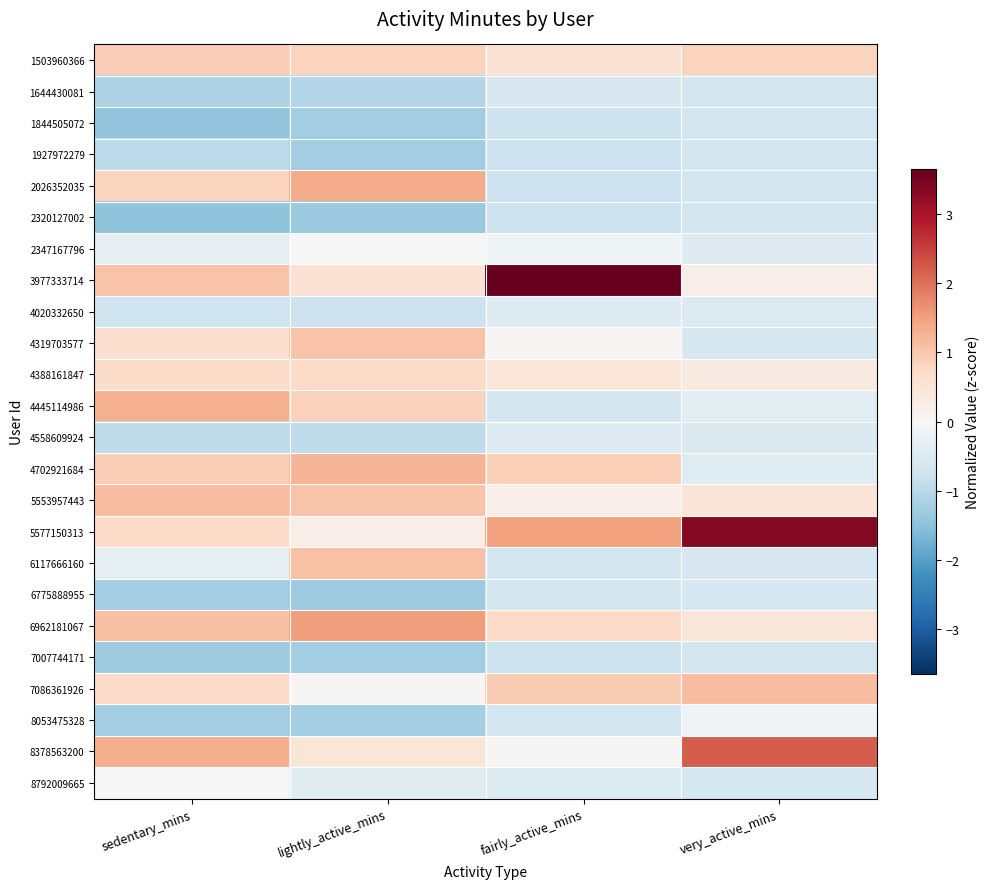

What is the minimum value shown in the chart?

-1.5